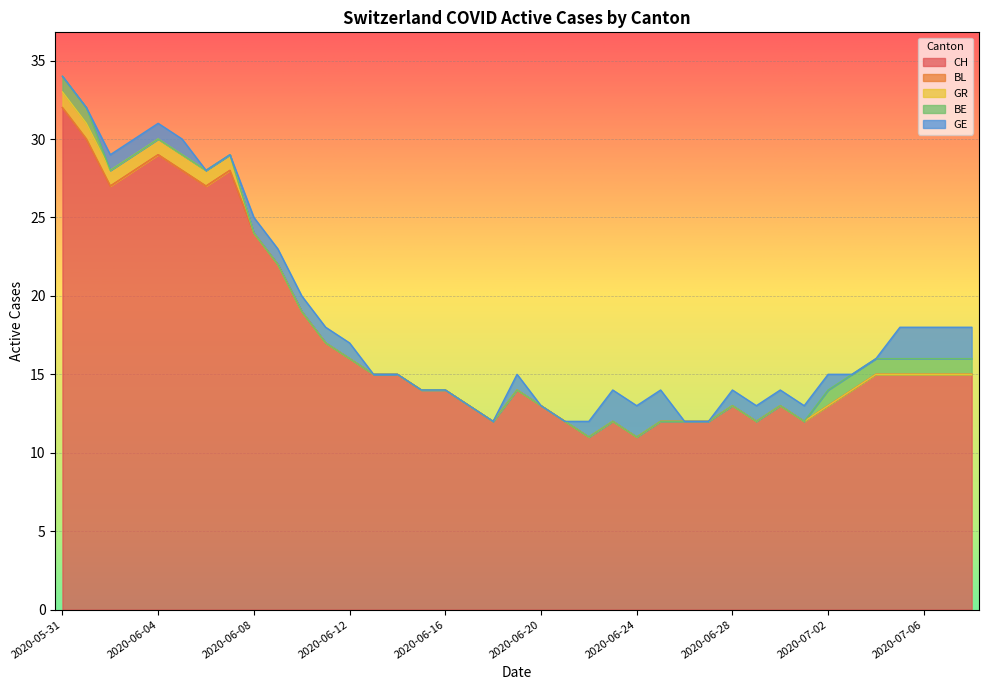

What is the sum of the CH values at 2020-06-04 and 2020-06-01?

59